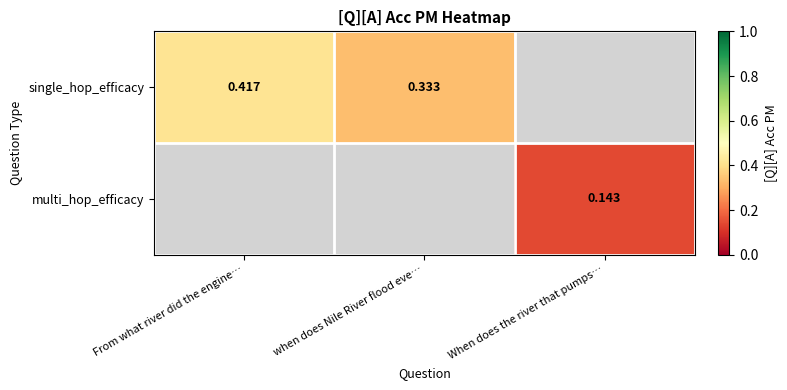

At which category does the chart reach its minimum across all series?

When does the river that pumps…